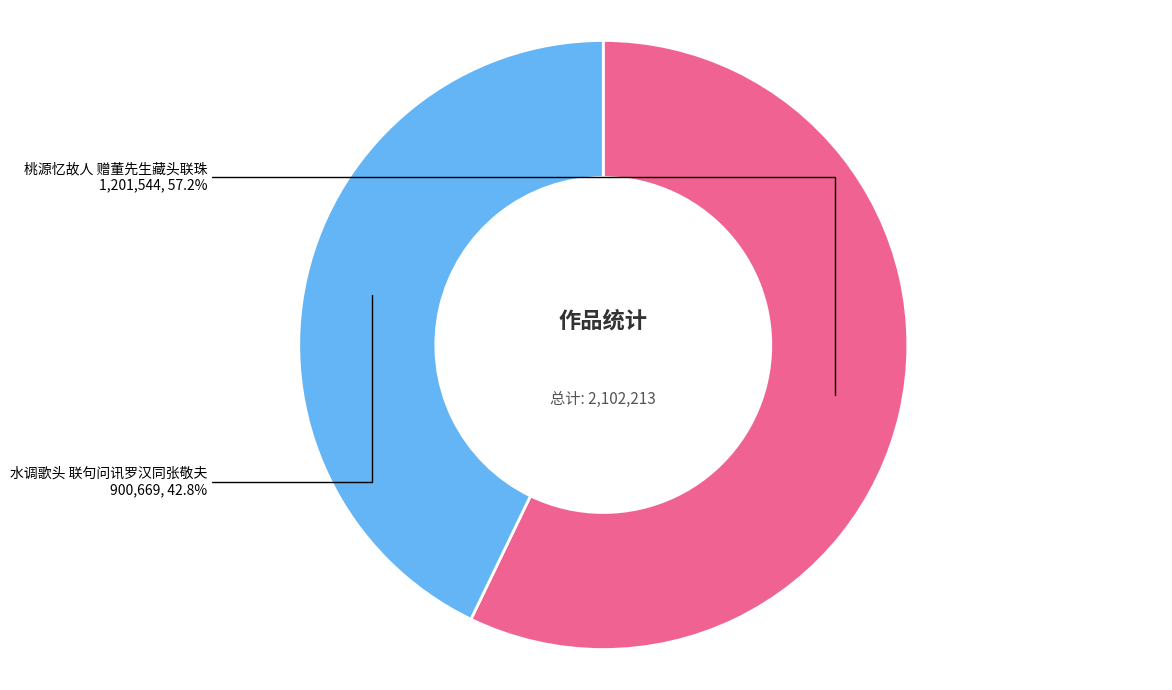

Is it true that 桃源忆故人 赠董先生藏头联珠 is 57% of the pie?

True